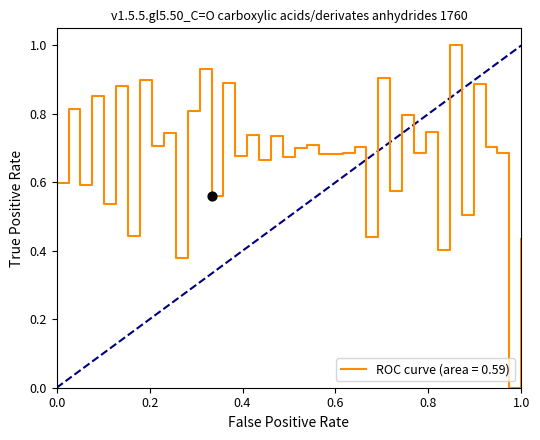

What is the greatest value displayed?

1.0